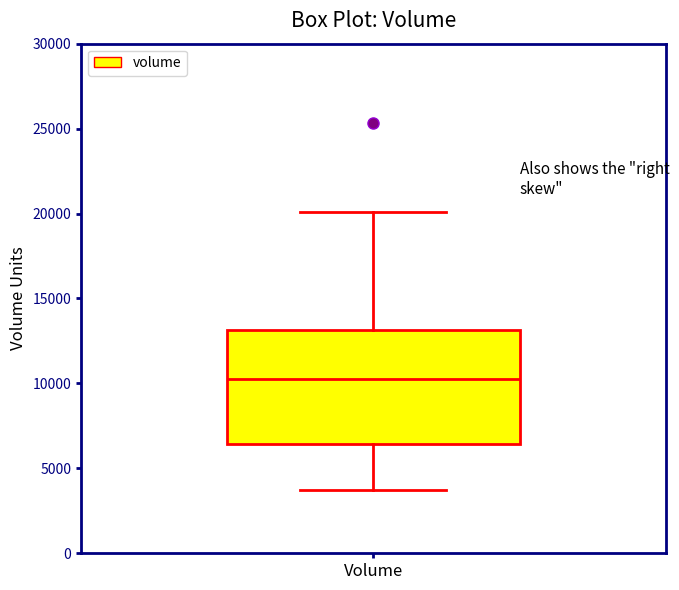

Read this box plot against the y-axis: the position of the median line, the range covered by the box, and the ends of both whiskers. The values are not printed on the chart, so give them approximately, as read against the axis.

median 10000, box 6500 to 13000, whiskers 3500 to 20000